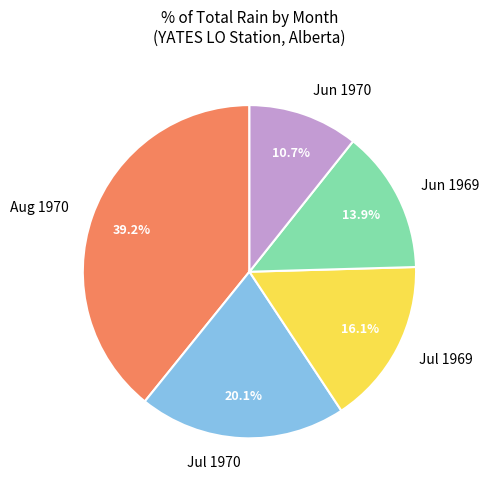

Rank the categories by value from highest to lowest.

Aug 1970, Jul 1970, Jul 1969, Jun 1969, Jun 1970